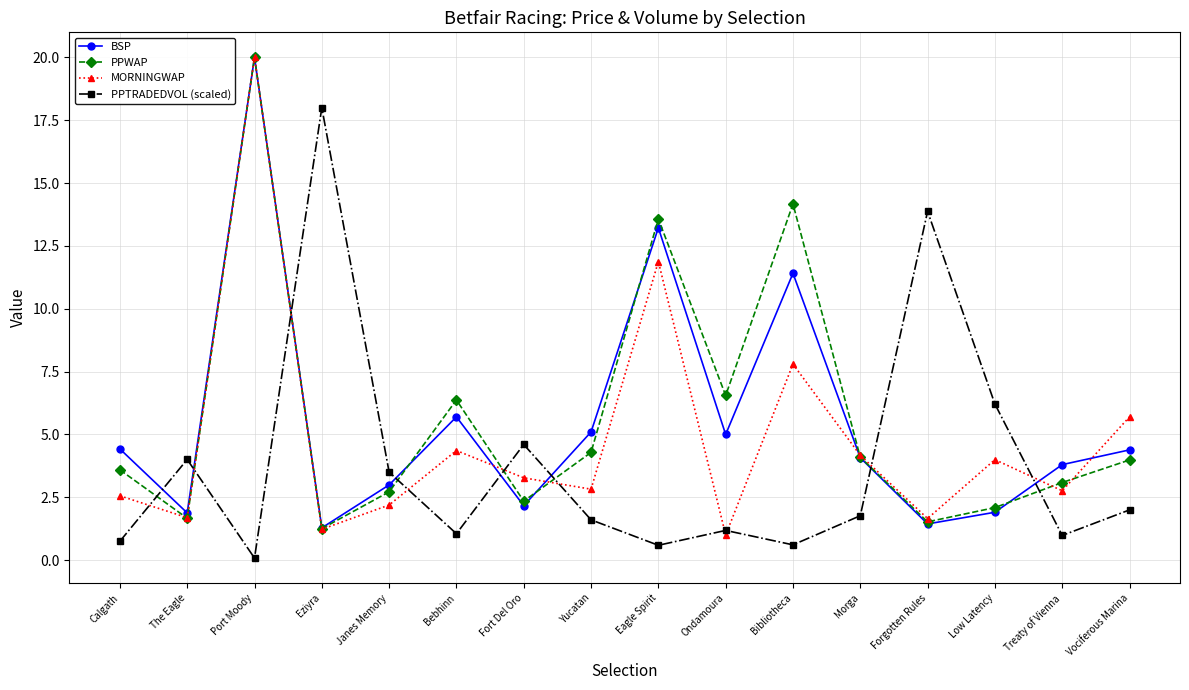

How many distinct data groups are displayed?

4